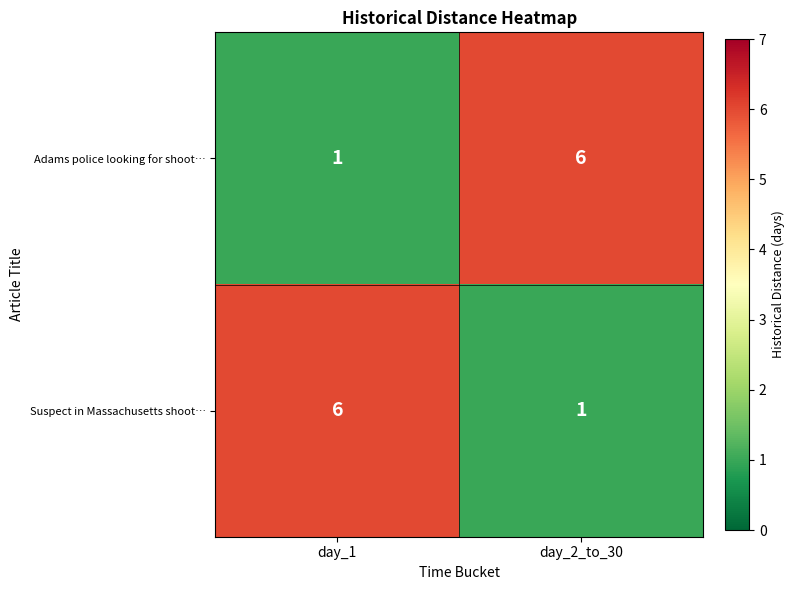

The value of Suspect in Massachusetts shoot… at day_2_to_30 is 2. True or false?

False